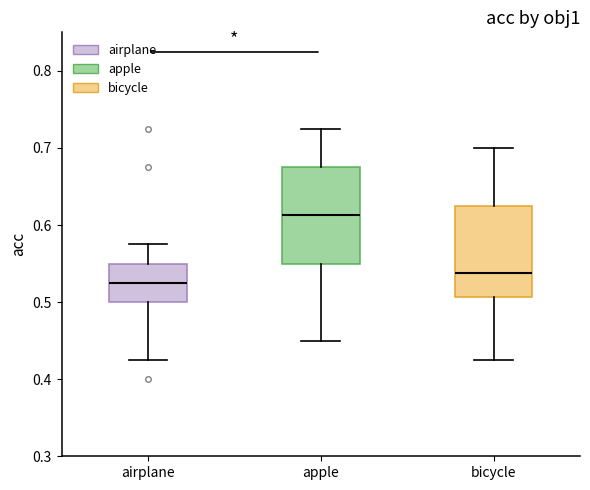

Which box's median line is the highest?

apple